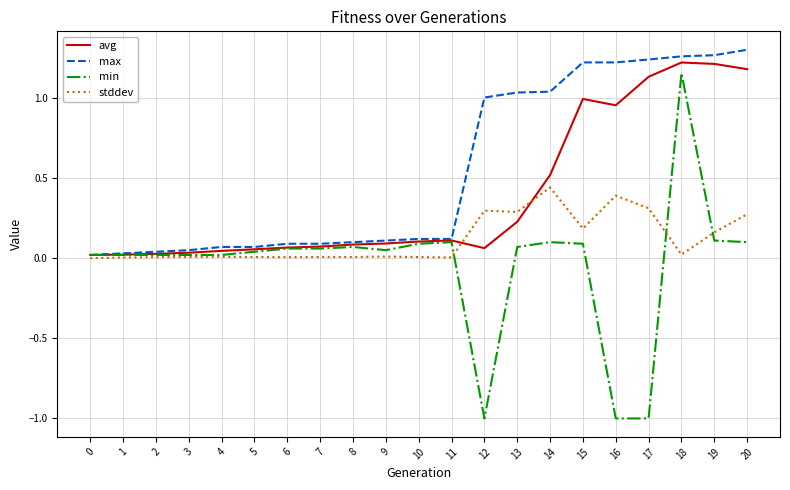

Rank the series by their maximum value, from lowest to highest.

stddev, min, avg, max